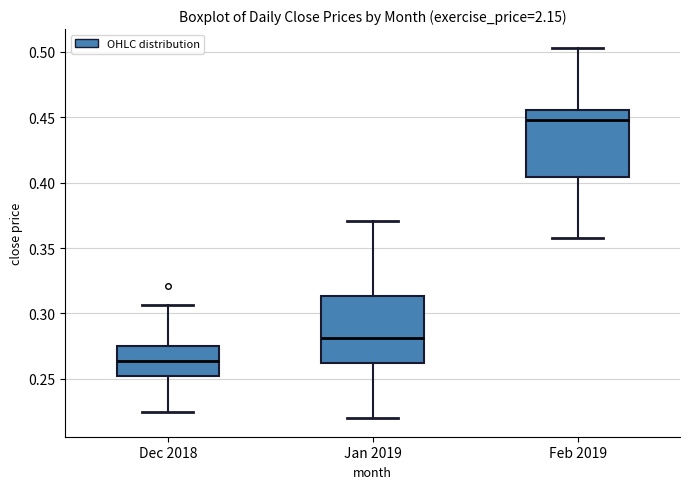

Where is the upper edge of the box for Feb 2019 on the y-axis? The values are not printed on the chart, so give them approximately, as read against the axis.

0.455